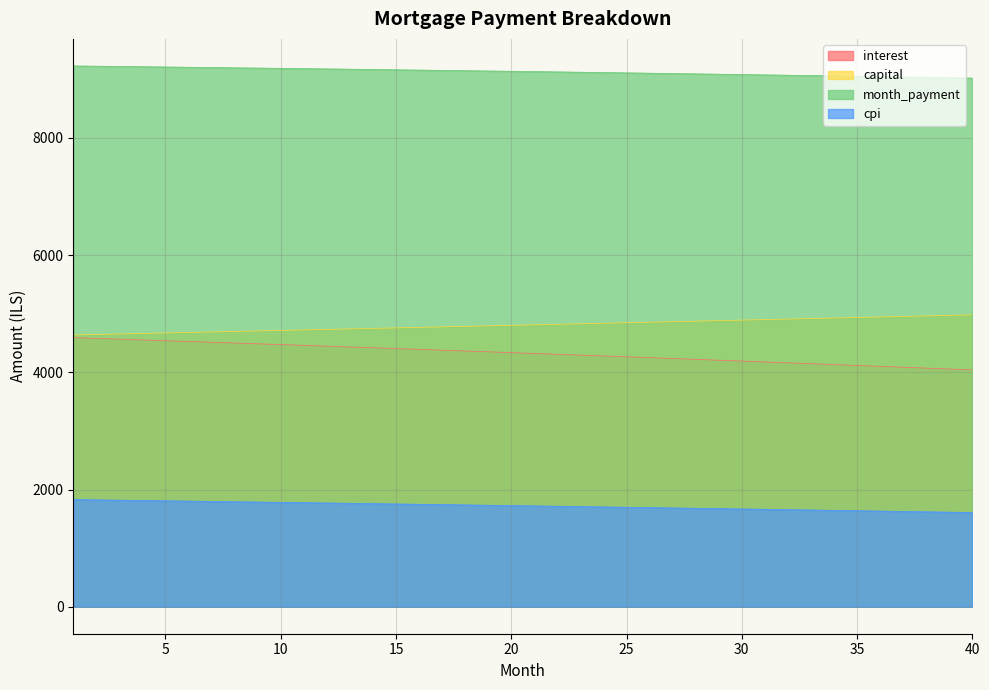

True or false: capital has a value of 4900.1 at 31.

True